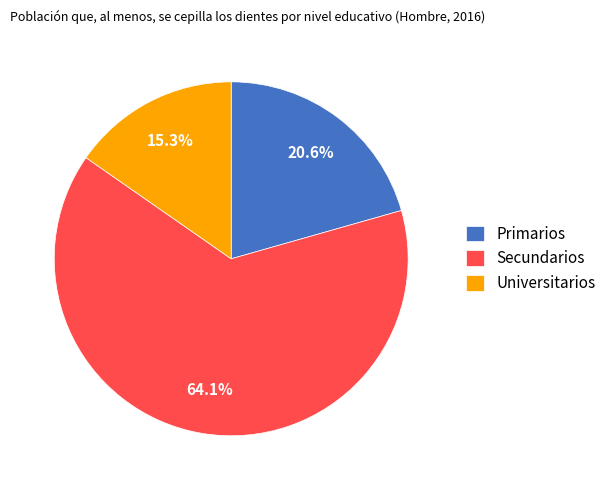

To the nearest percent, what is the difference between the Universitarios and Secundarios slice percentages?

49%